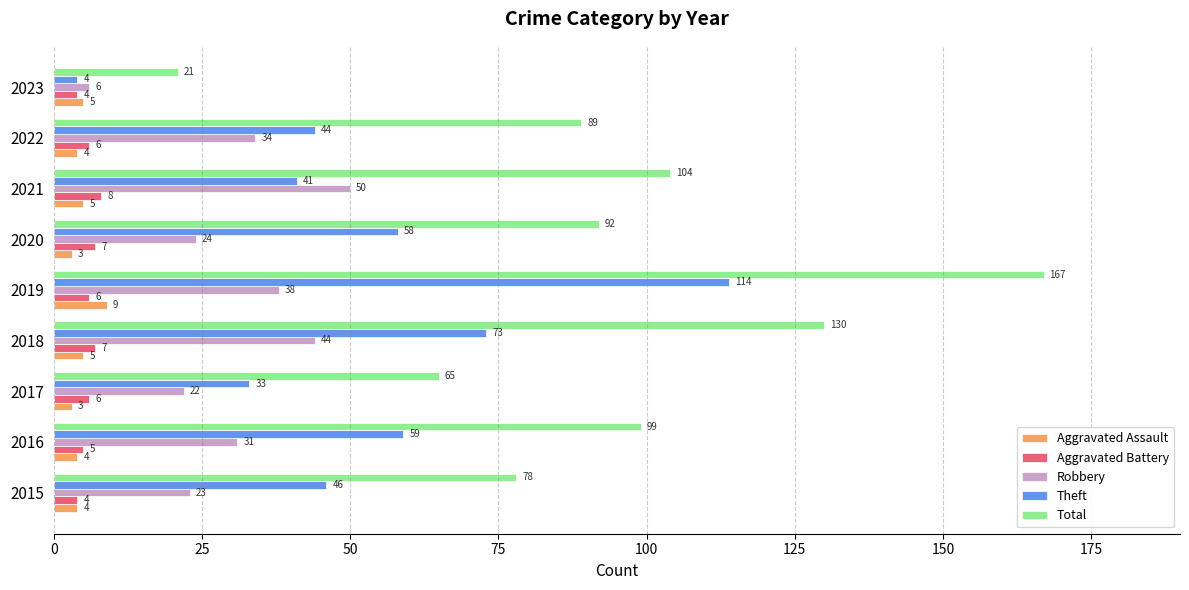

What is the sum of the Total values at 2018 and 2020?

222